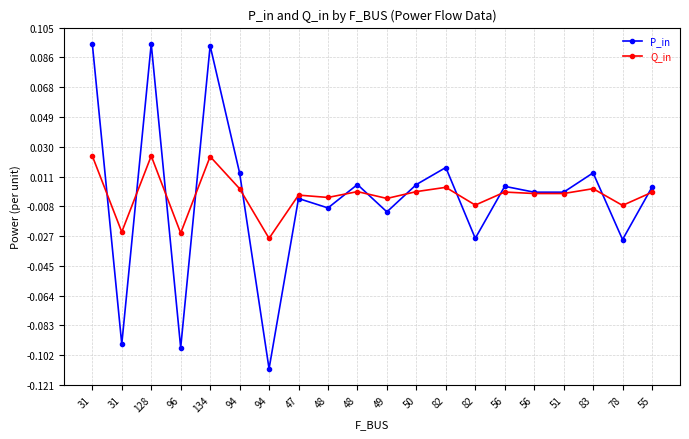

True or false: P_in and Q_in cross at least once.

True